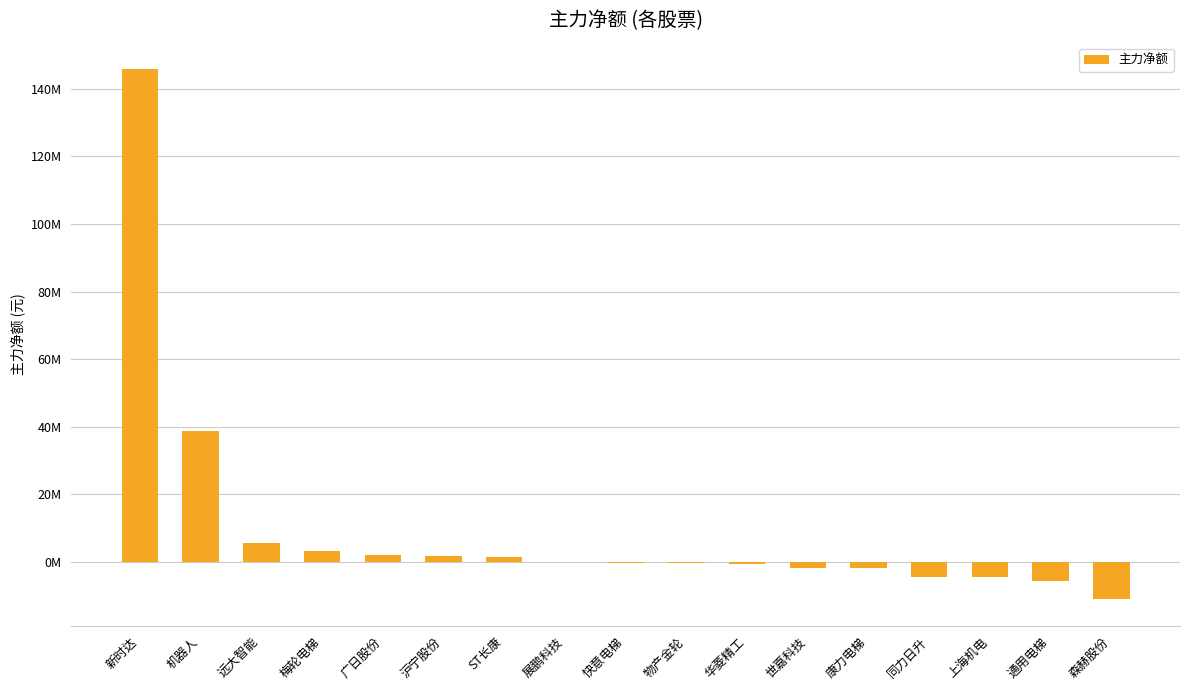

List the labels in order of value, smallest first.

森赫股份, 通用电梯, 上海机电, 同力日升, 康力电梯, 世嘉科技, 华菱精工, 物产金轮, 快意电梯, 展鹏科技, ST长康, 沪宁股份, 广日股份, 梅轮电梯, 远大智能, 机器人, 新时达